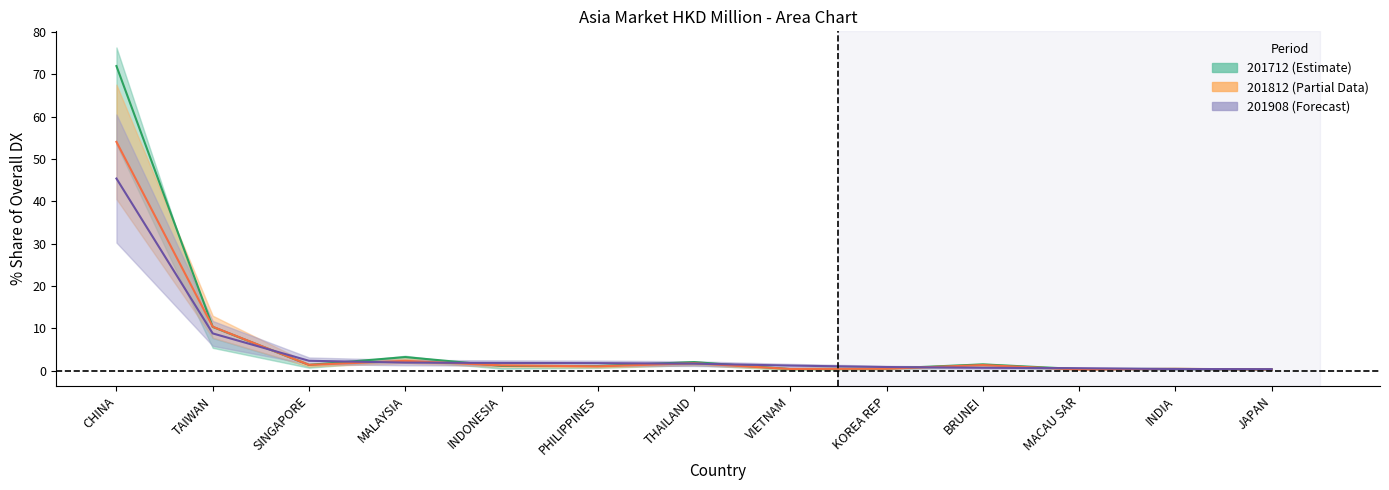

Which series changed the most between INDONESIA and PHILIPPINES?

201812